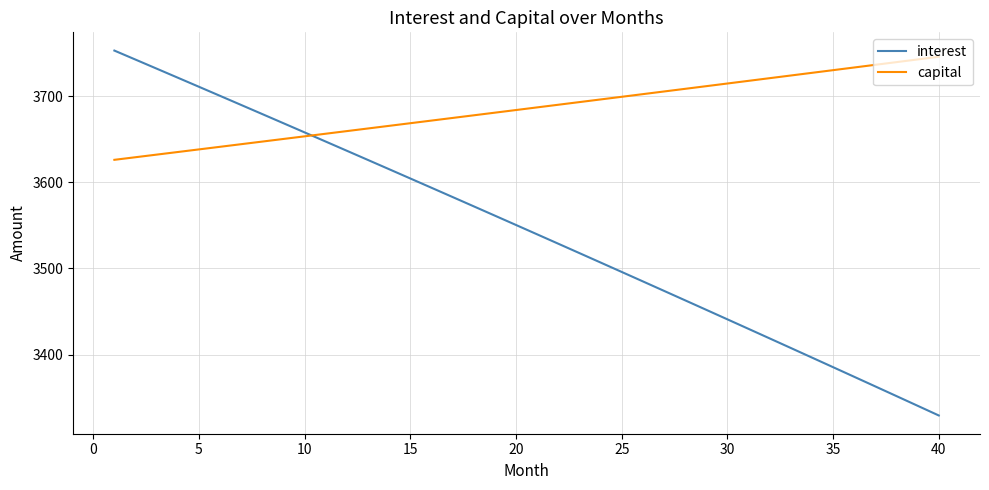

What is the maximum value shown in the chart?

3753.1